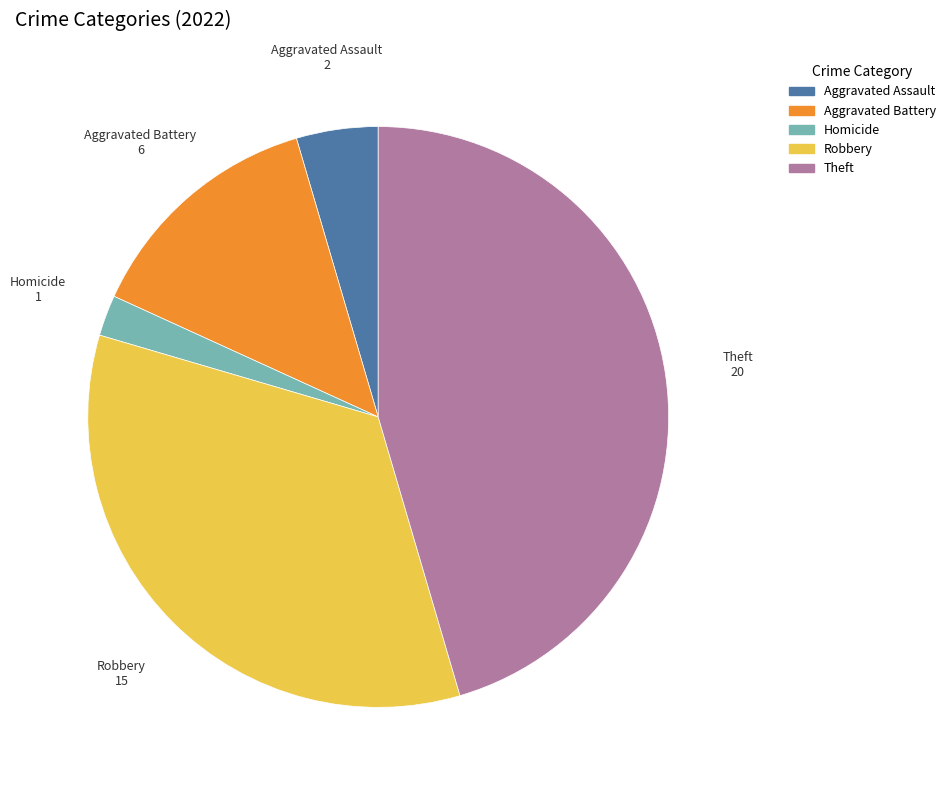

Is there any slice that represents more than half of the pie?

No